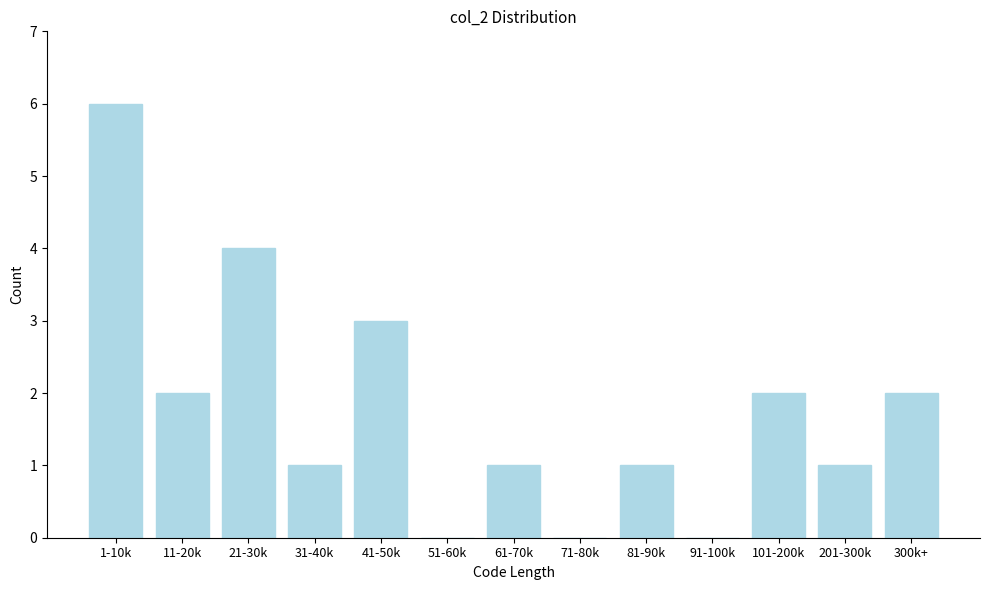

Reading right to left, extract all data points from this chart.

300k+=2	201-300k=1	101-200k=2	91-100k=0	81-90k=1	71-80k=0	61-70k=1	51-60k=0	41-50k=3	31-40k=1	21-30k=4	11-20k=2	1-10k=6